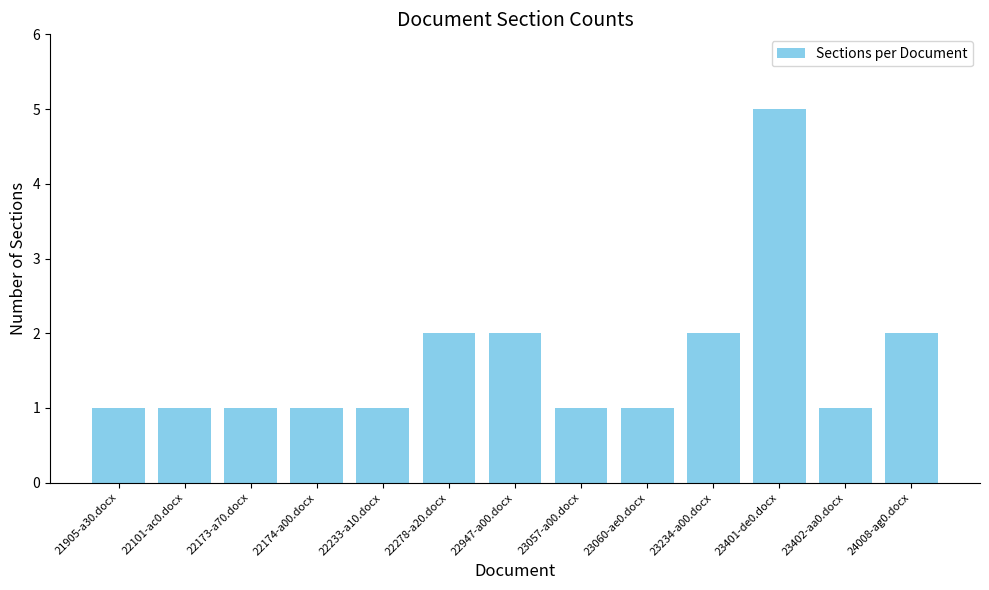

True or false: the data shows 1 at 22233-a10.docx.

True